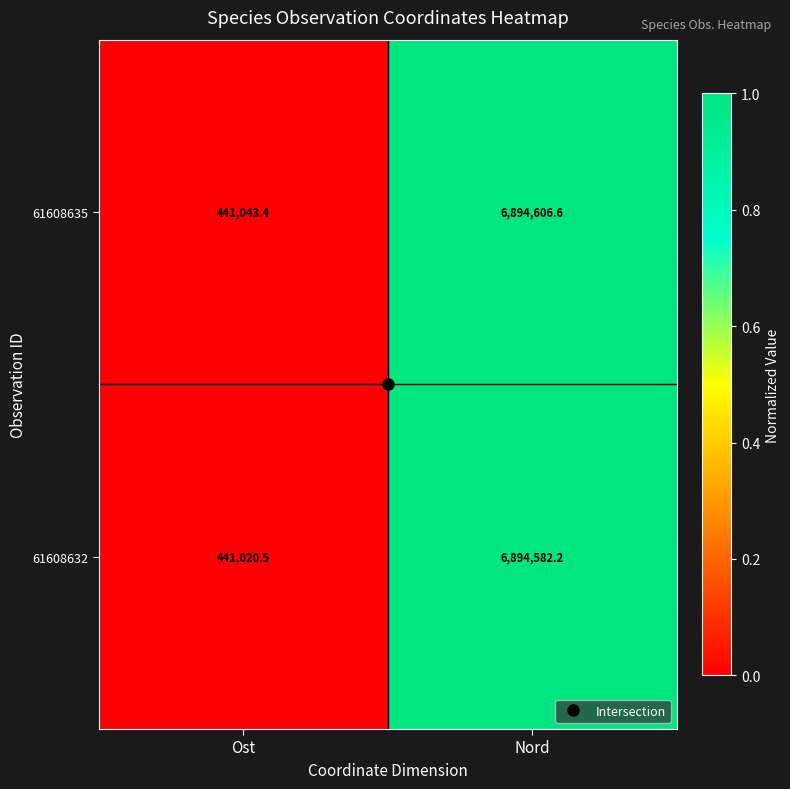

What is the difference between the 61608635 values at Nord and Ost?

6453563.2